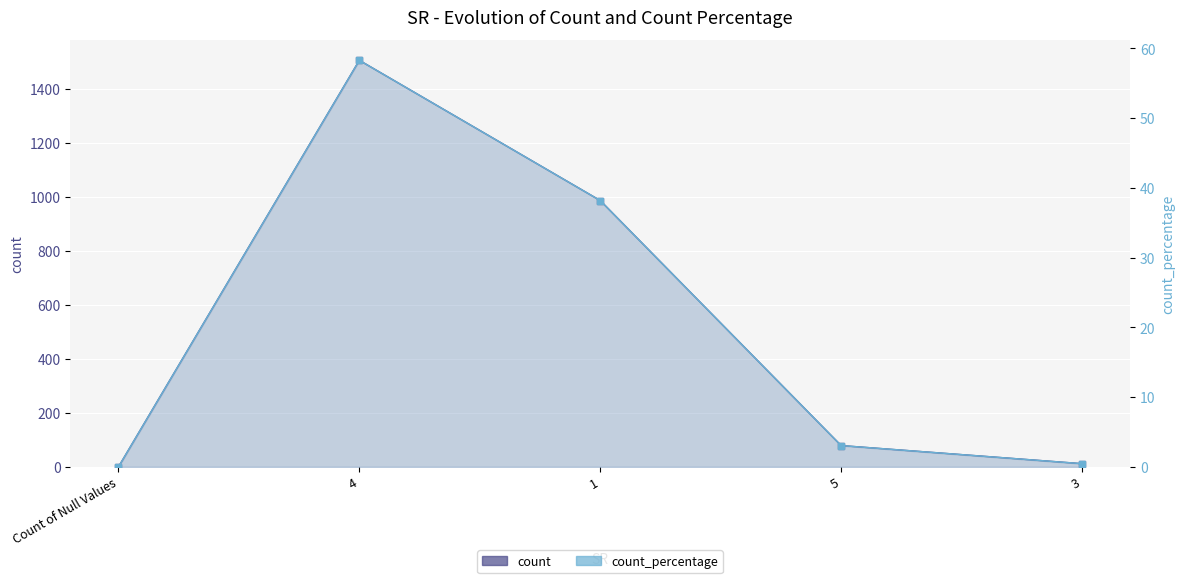

What is the average value of the count series?

516.4